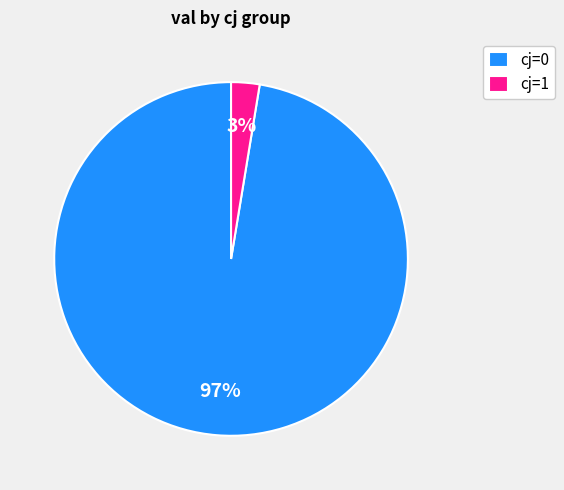

Is it true that cj=0 is 83% of the pie?

False